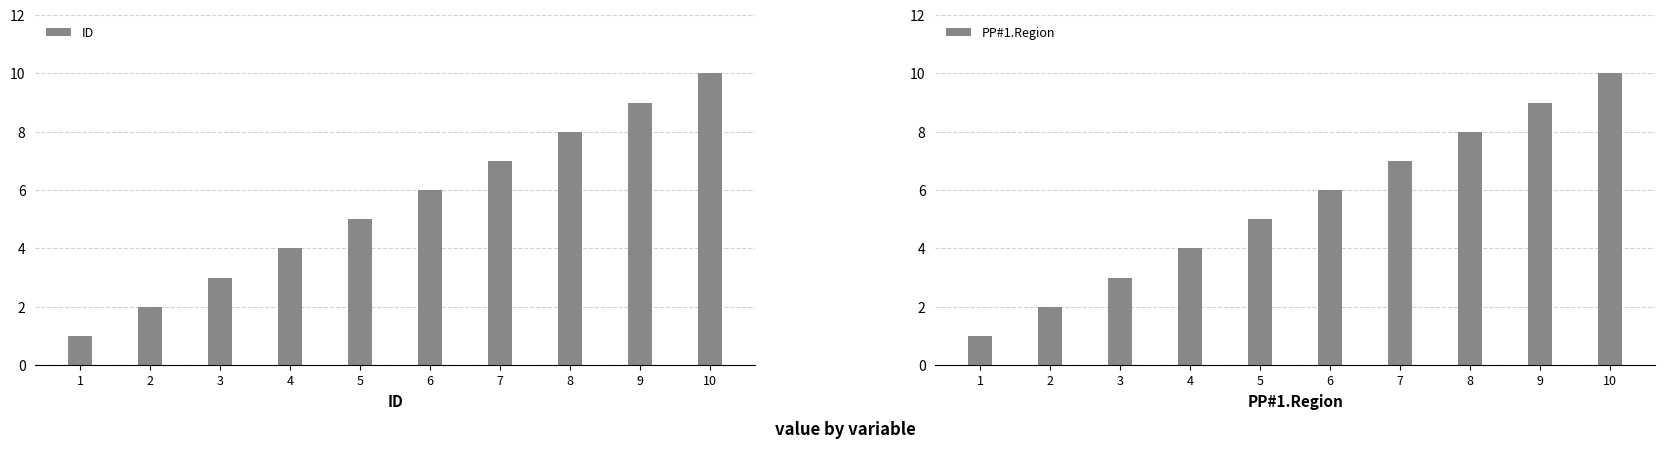

At how many categories does at least one series exceed 1?

9